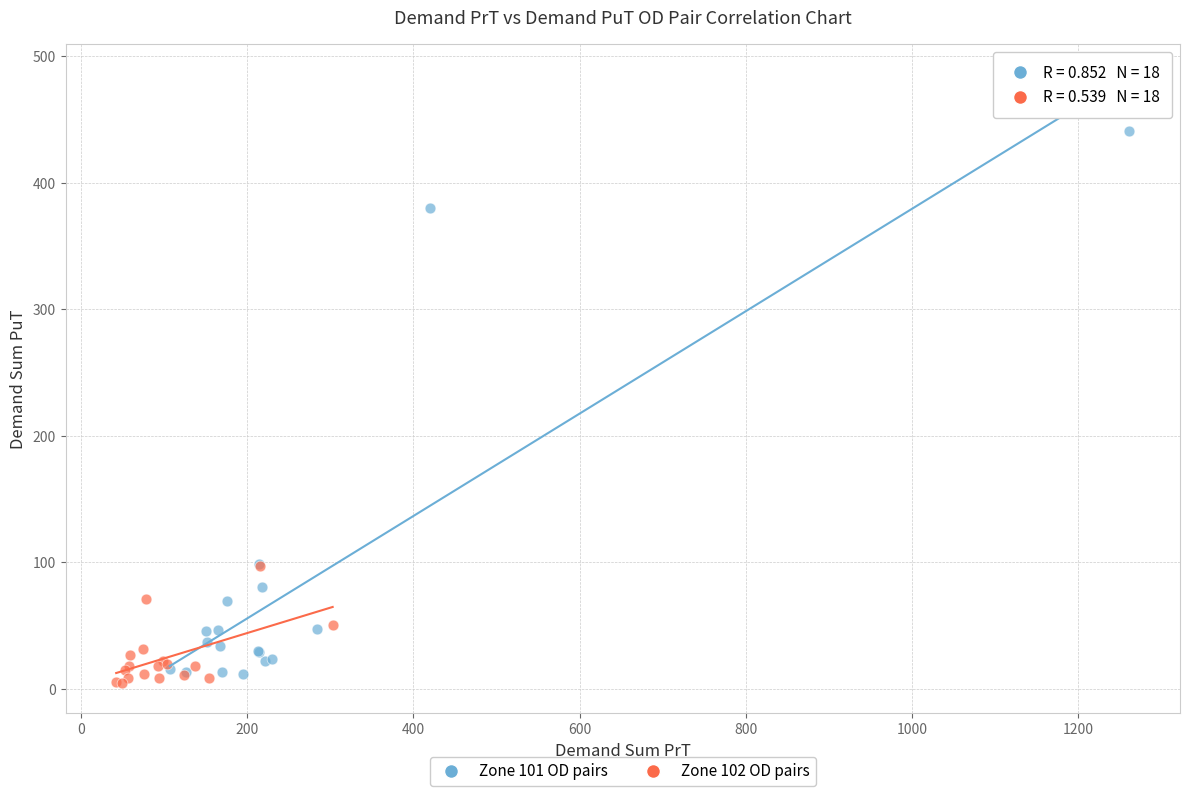

Which series reaches the minimum Y coordinate?

Zone 102 OD pairs